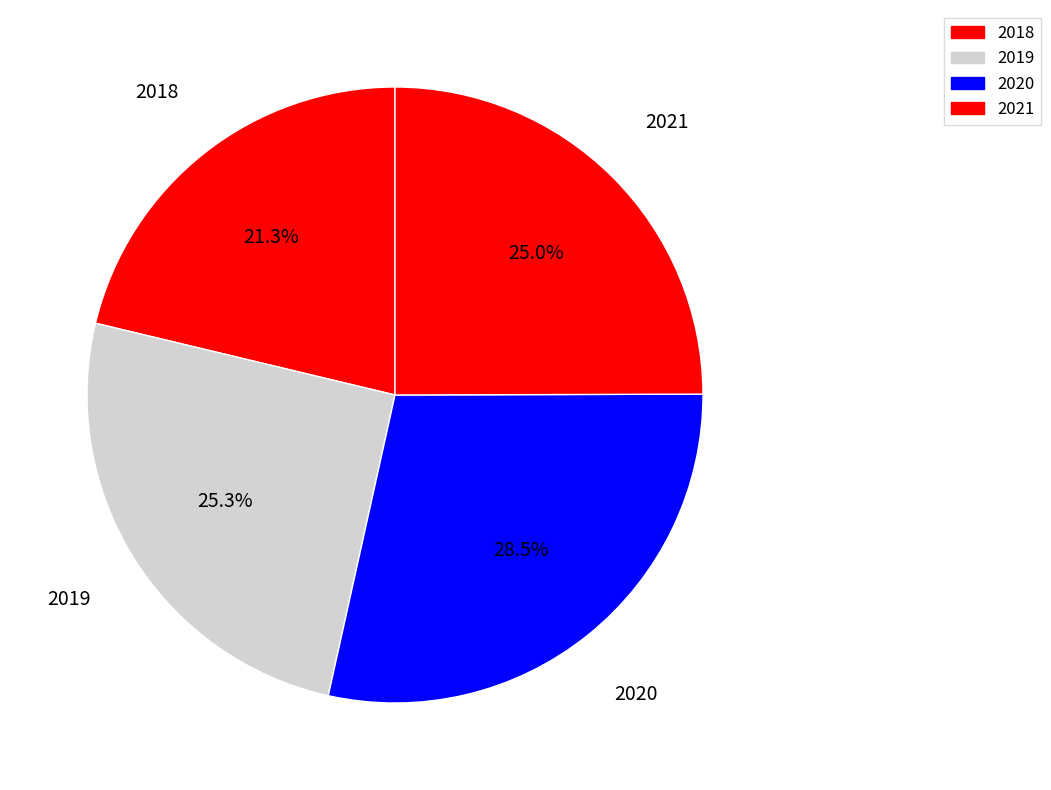

Approximately how many times larger is the value at 2018 compared to 2021?

0.9